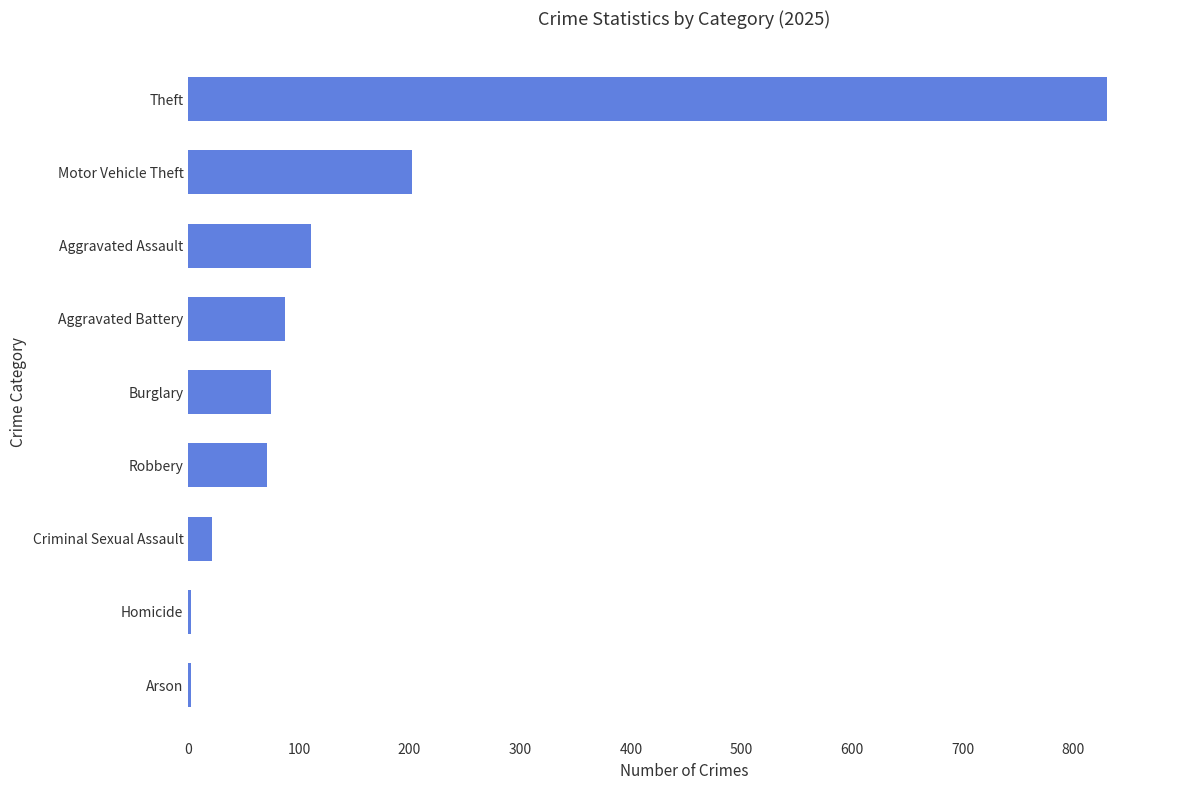

Which category has the highest value across all series?

Theft